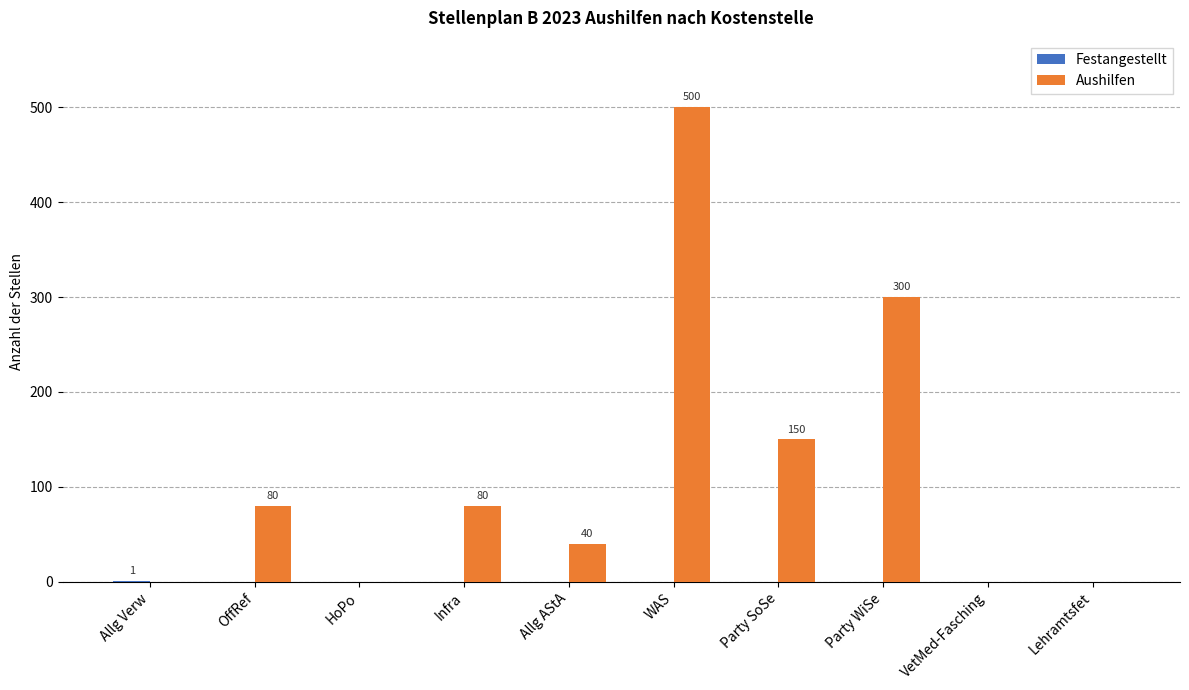

True or false: Aushilfen has a value of 267 at Party SoSe.

False